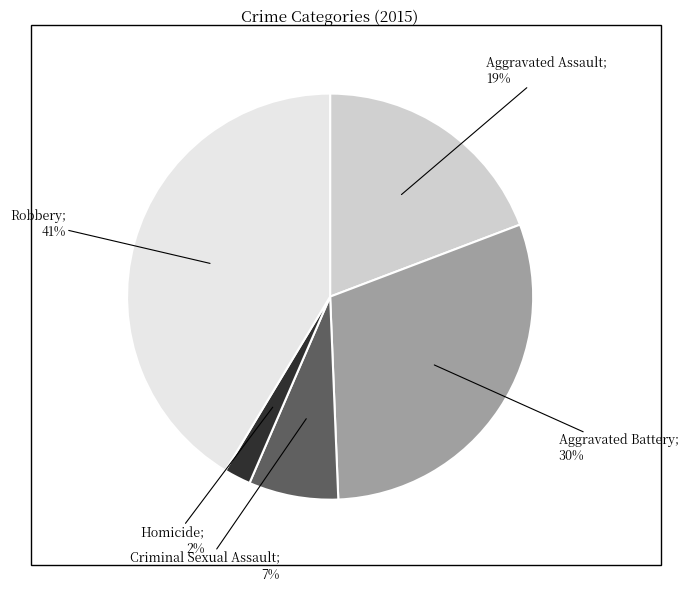

To the nearest percent, what is the difference between the largest and smallest slice percentages?

39%